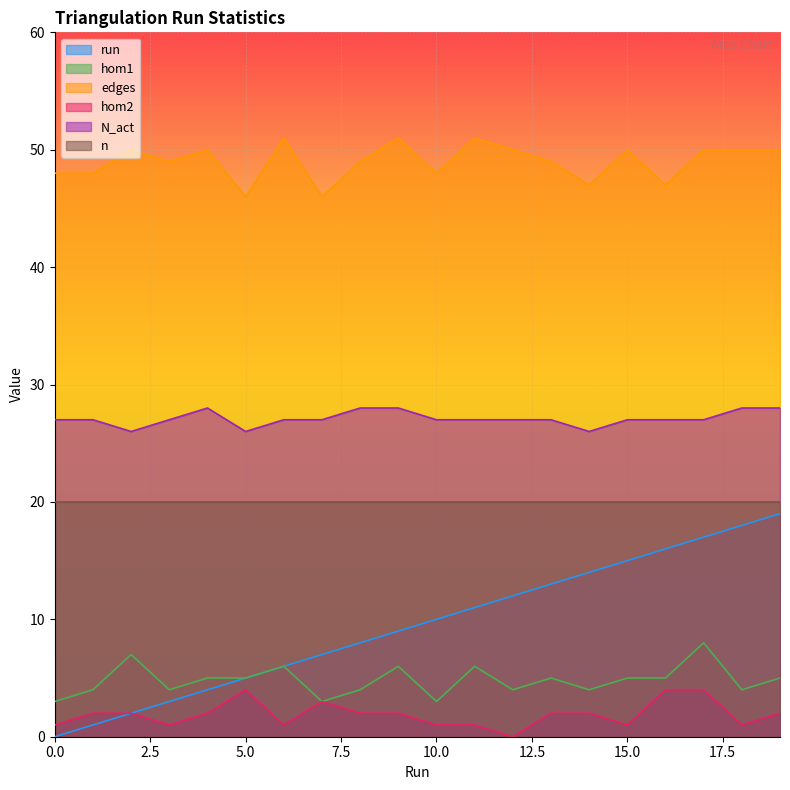

True or false: N_act and hom1 cross at least once.

False